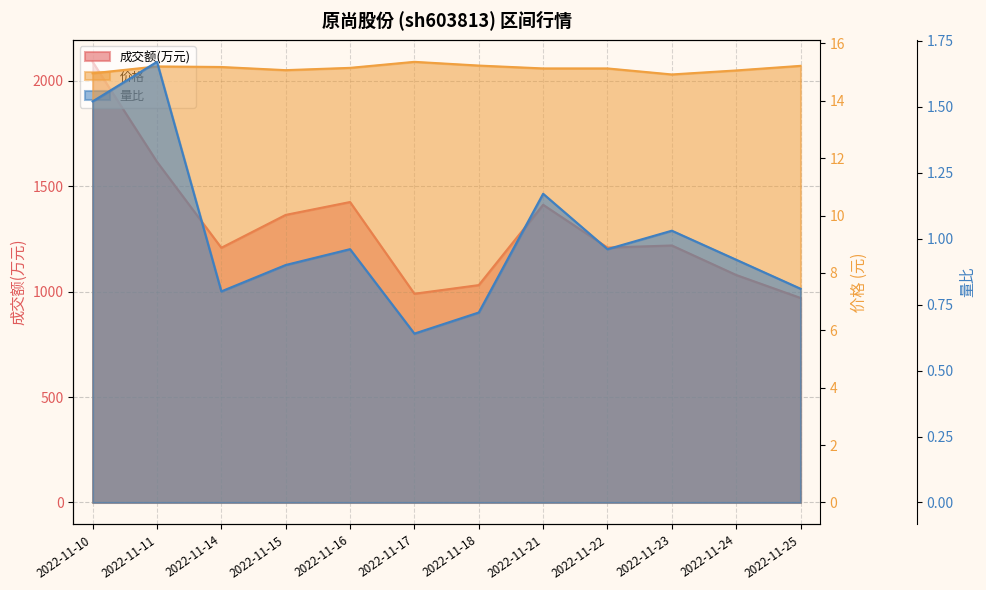

True or false: 价格 and 成交额(万元) cross at least once.

False